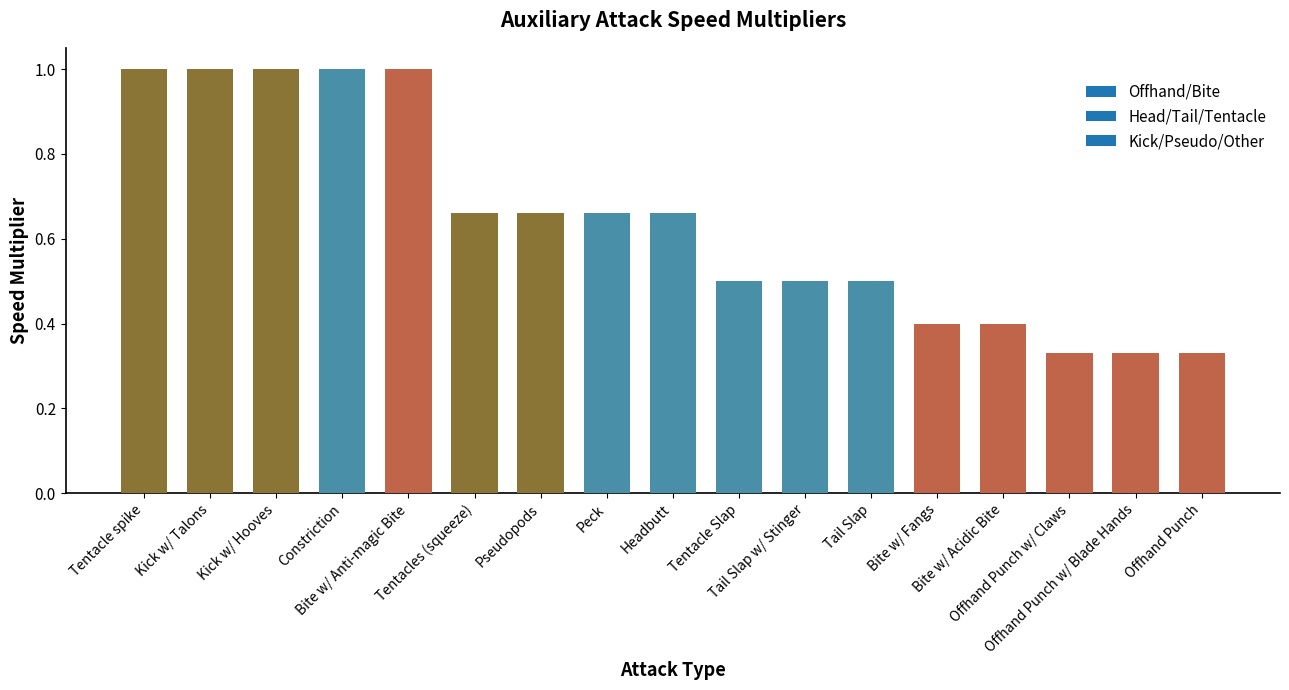

What is the value of the 12th bar from the left?

0.5